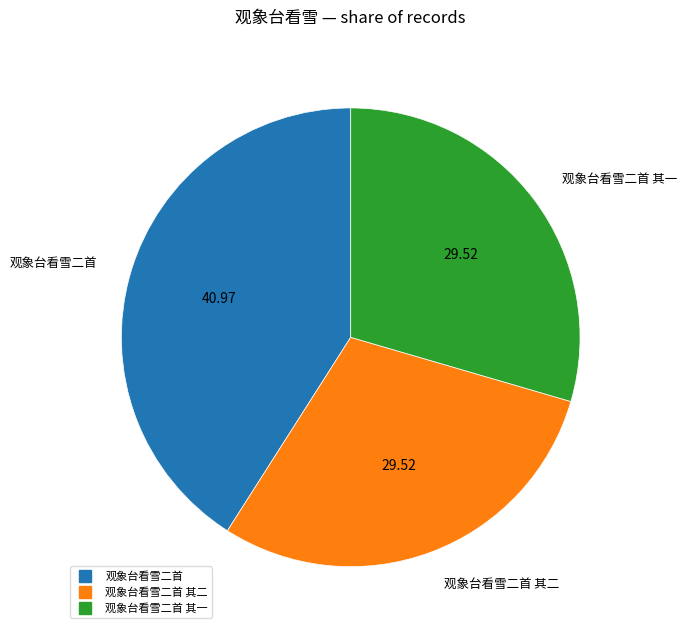

Is there any slice that represents more than half of the pie?

No